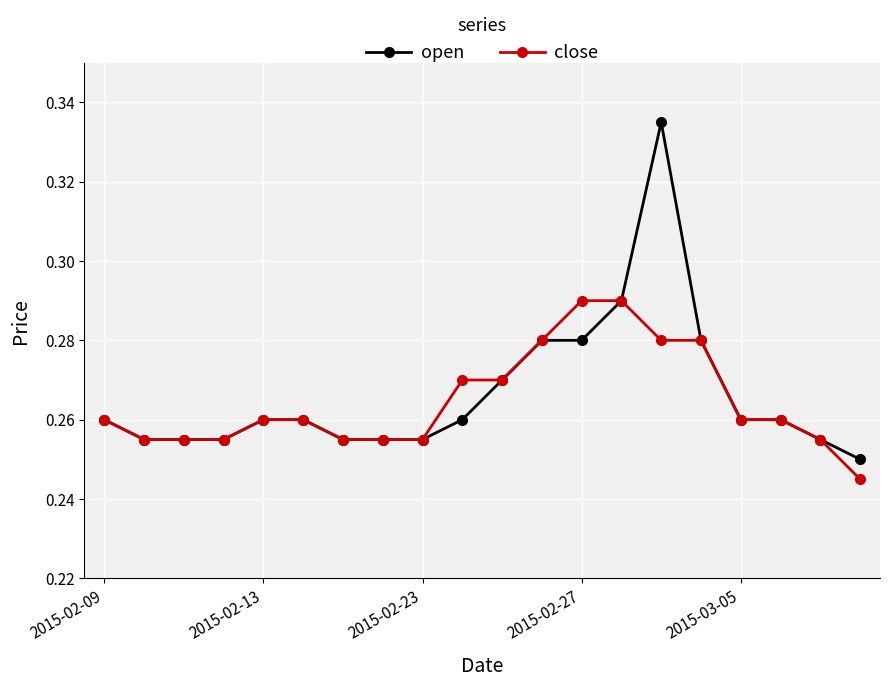

Which series has the largest range (max minus min)?

open